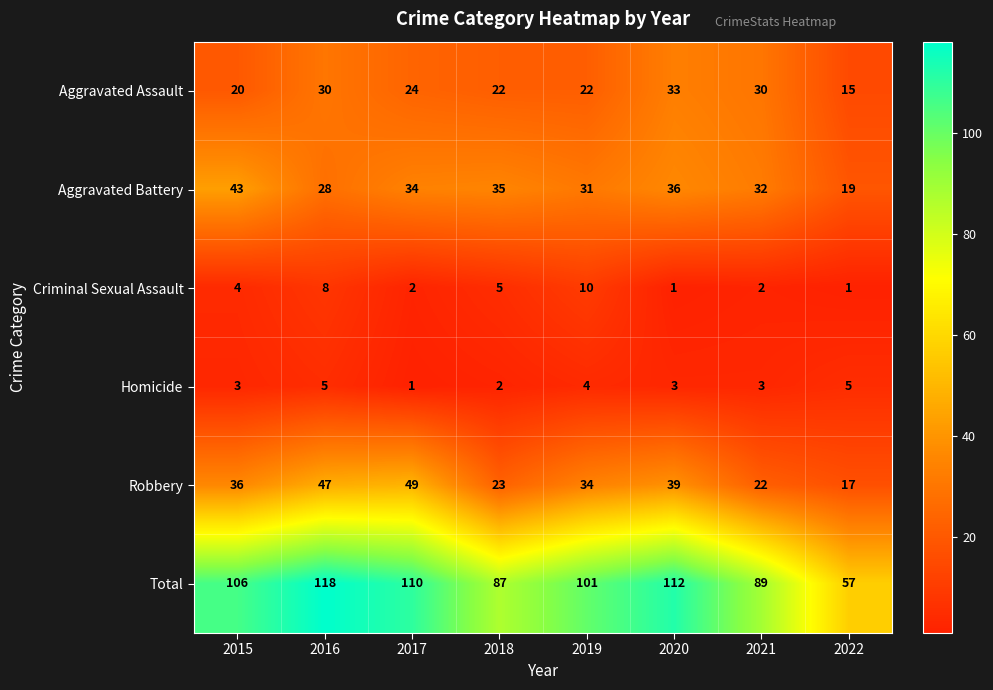

At 2019, list the series in order from largest to smallest.

Total, Robbery, Aggravated Battery, Aggravated Assault, Criminal Sexual Assault, Homicide